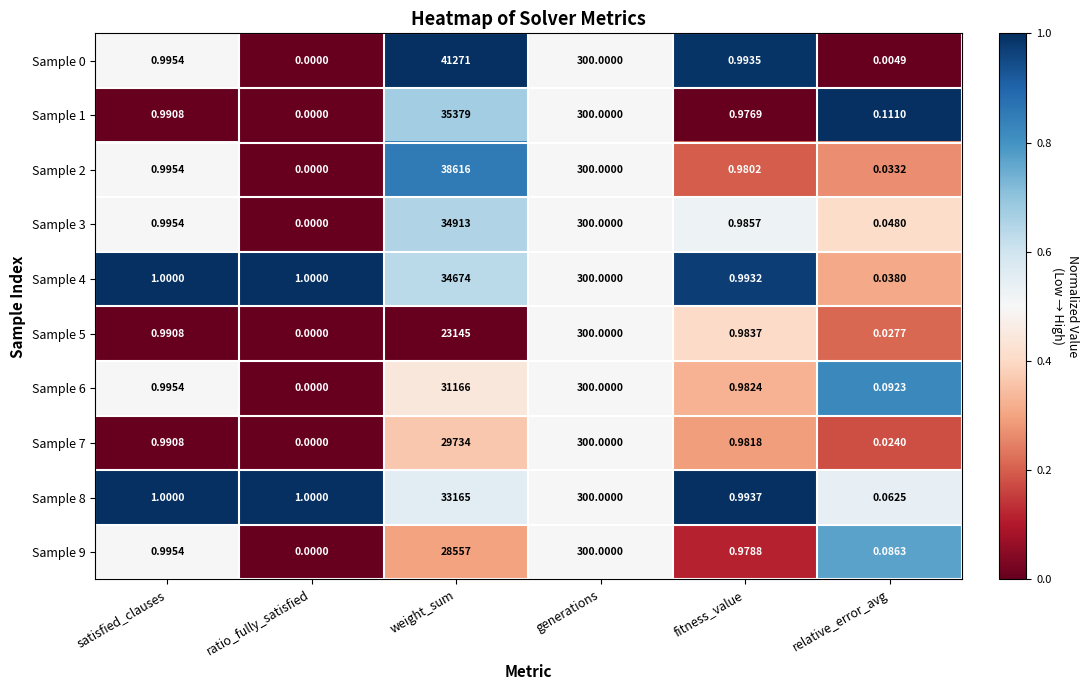

List the labels in order of Sample 5 value, largest first.

weight_sum, generations, satisfied_clauses, fitness_value, relative_error_avg, ratio_fully_satisfied